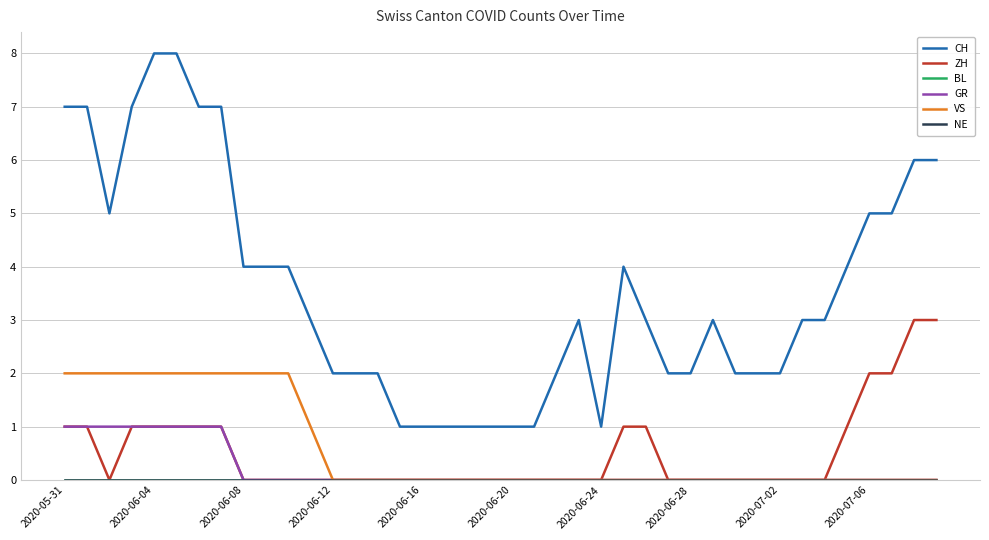

Does the chart display data point markers on the line(s)?

No